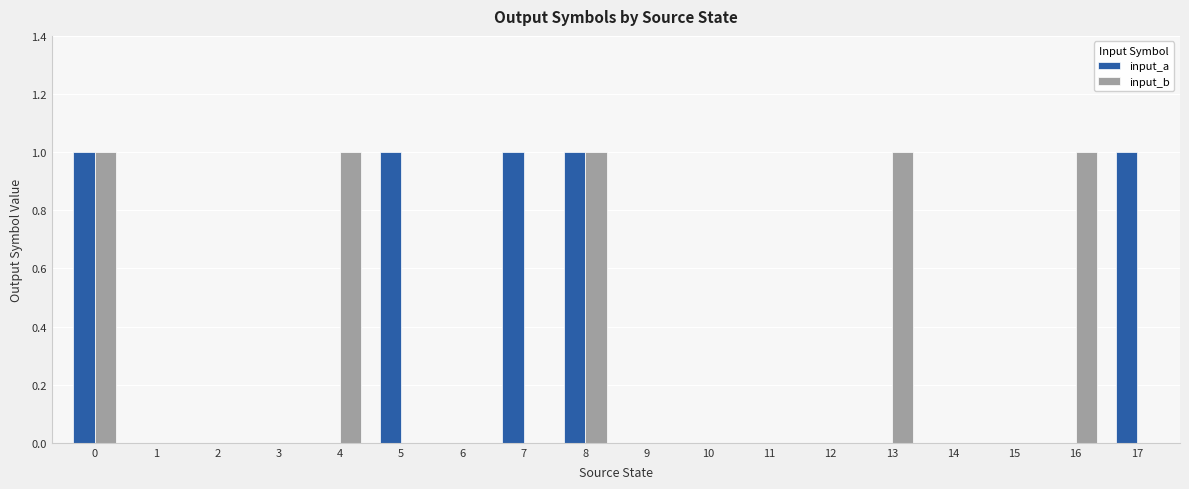

Is it true that input_b equals 1 at 16?

True